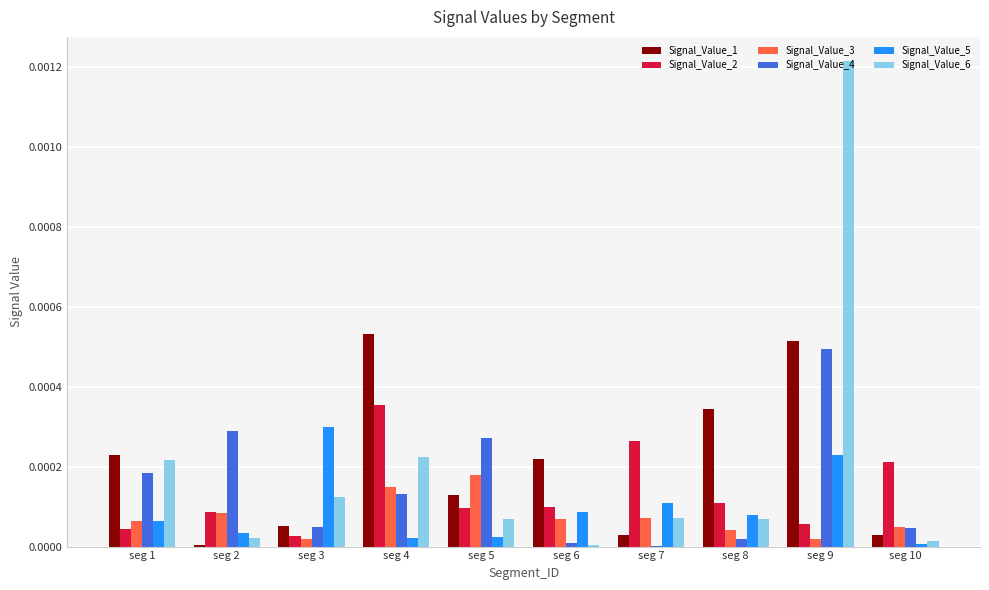

Is the value of Signal_Value_3 at seg 1 greater than the value of Signal_Value_4 at seg 8?

Yes